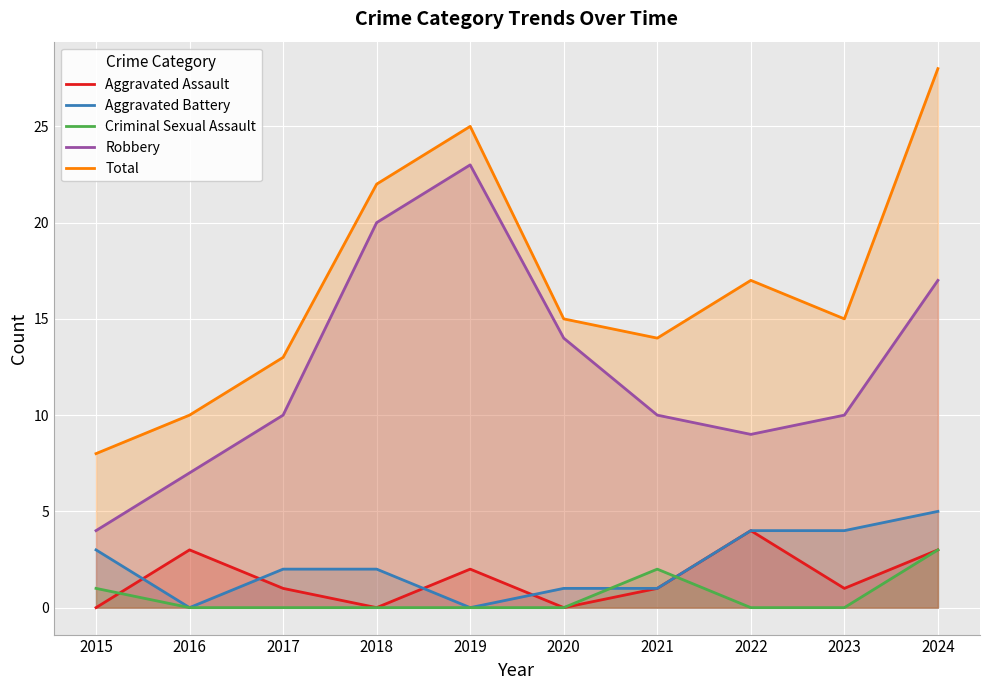

What is the total value across all series at 2023?

30